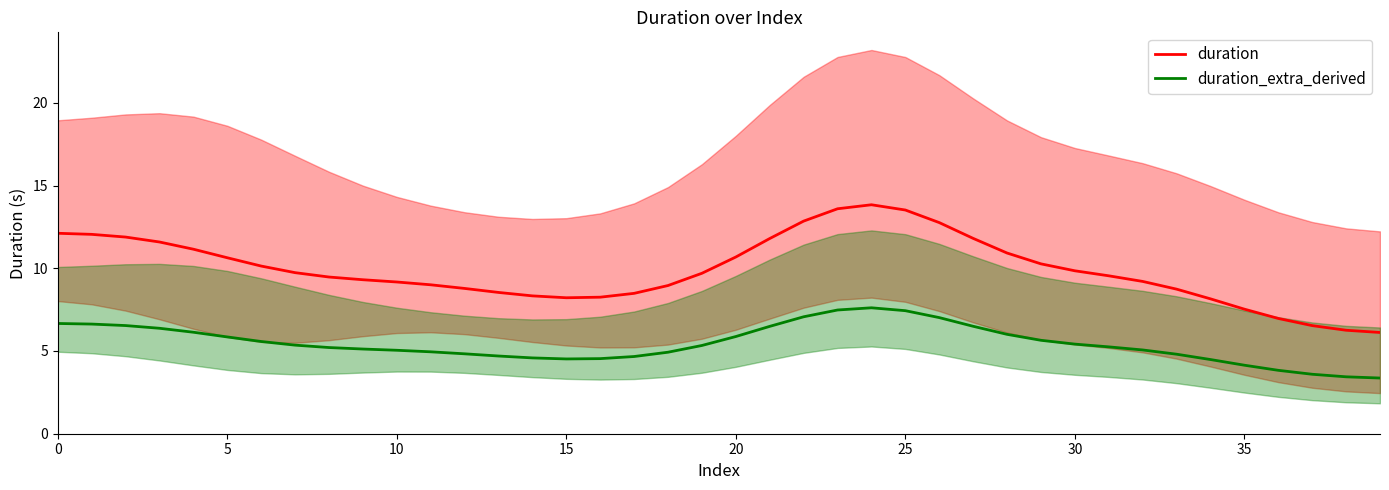

What is the difference between the maximum and second lowest values in the duration series?

7.6